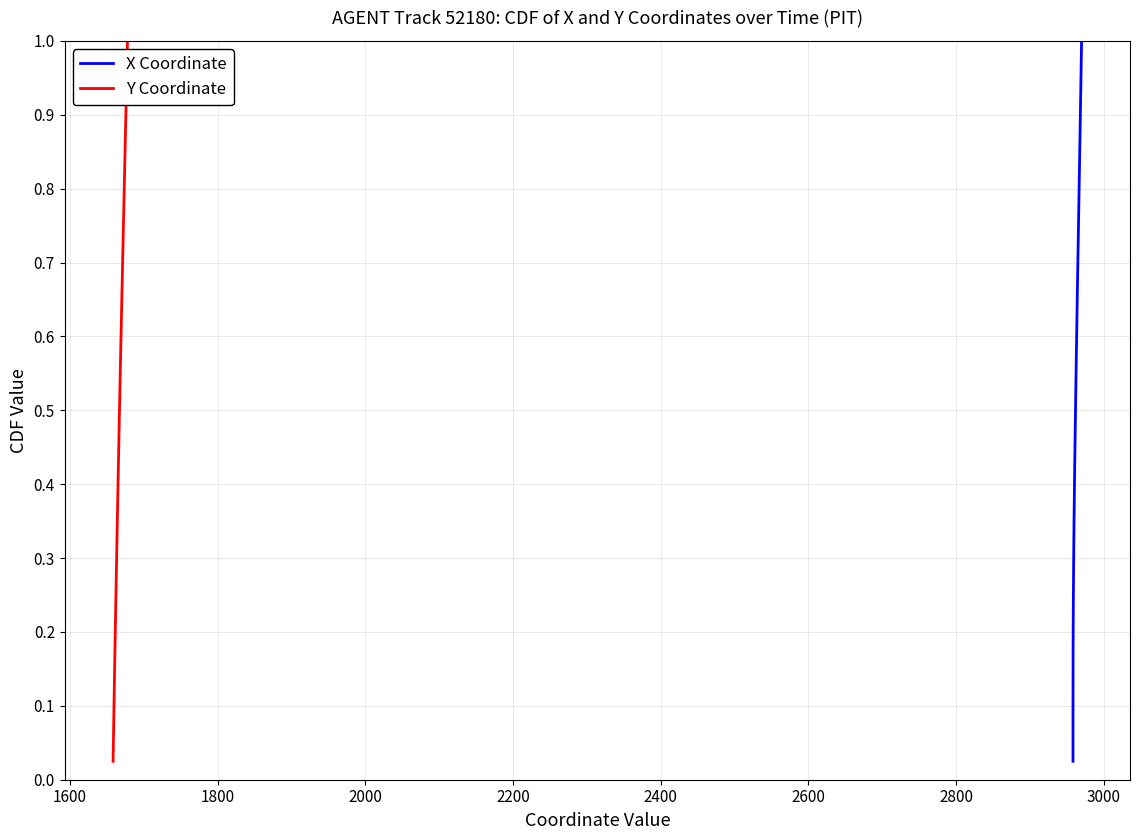

What is the value of the X Coordinate point at the 30th from the left?

0.8